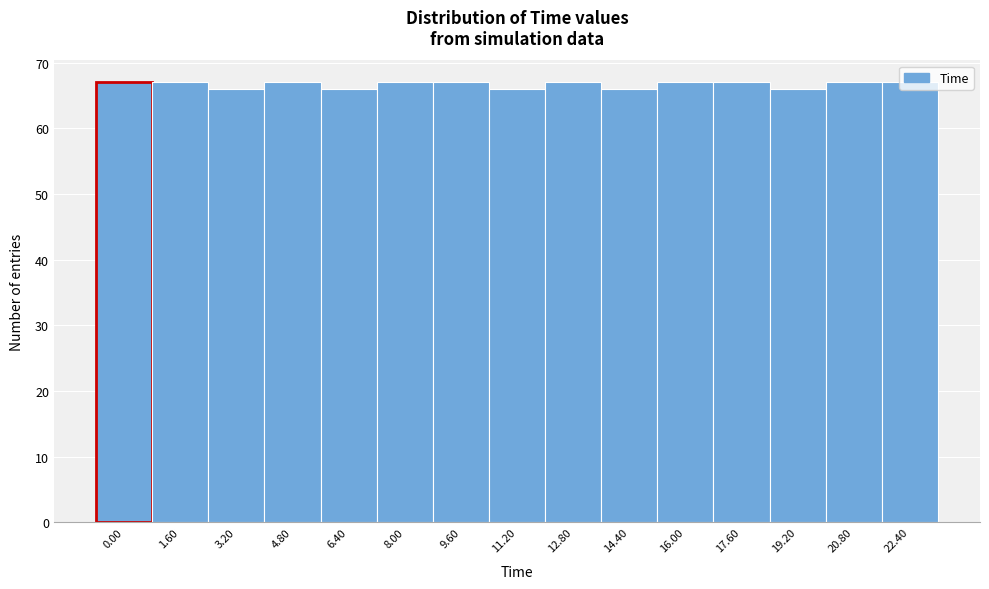

What is the smallest value displayed?

66